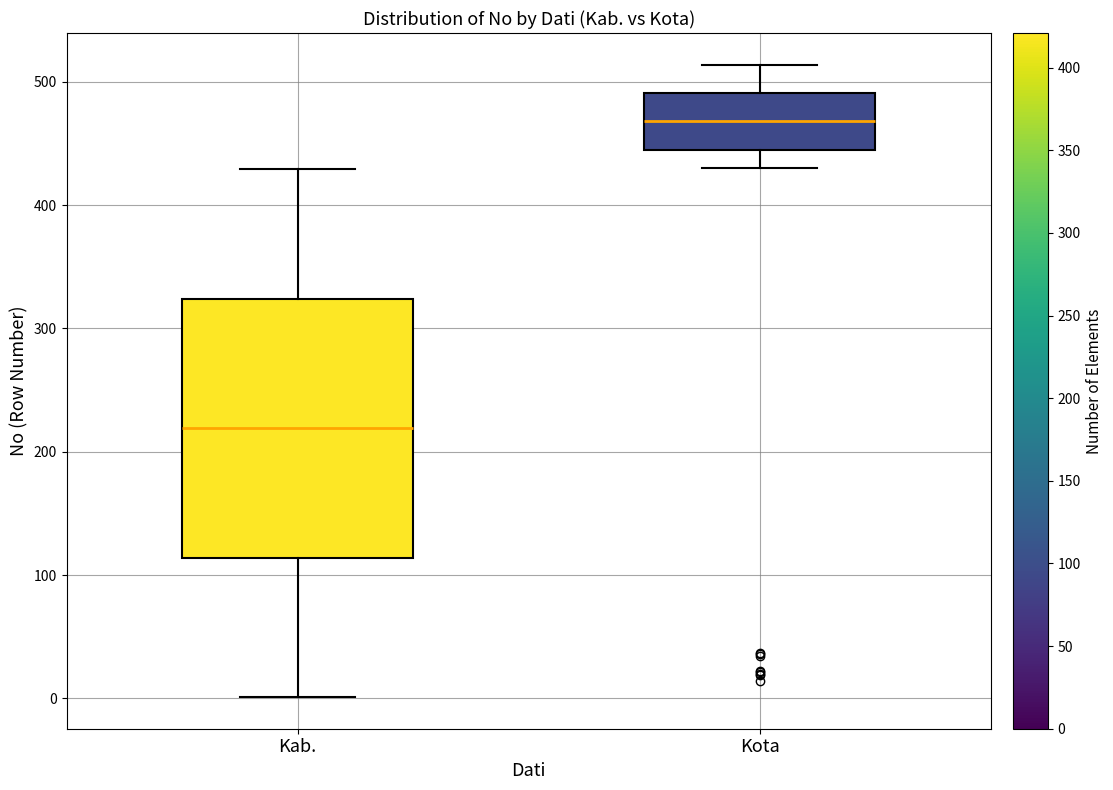

Reading left to right, read every box against the y-axis: the position of its median line, the range the box covers, and the ends of its whiskers. The values are not printed on the chart, so give them approximately, as read against the axis.

Kab.: median 220, box 110 to 320, whiskers 0 to 430
Kota: median 470, box 450 to 490, whiskers 430 to 510